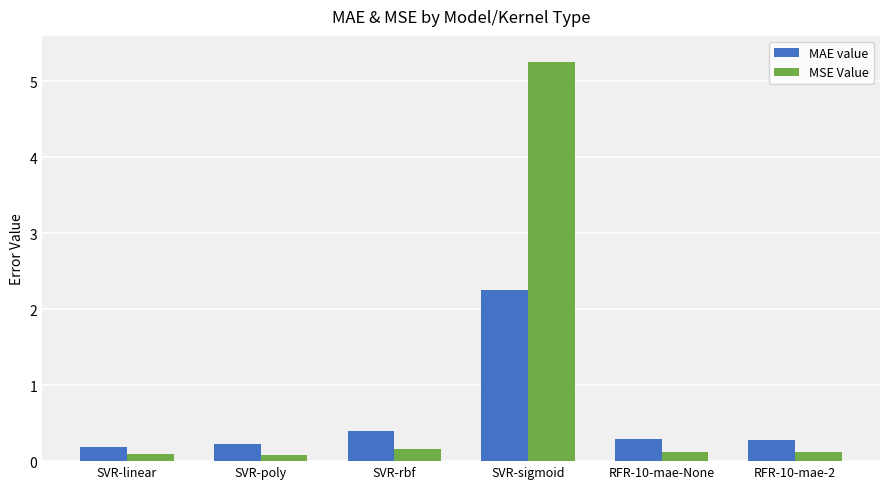

Which series has the widest spread of values?

MSE Value